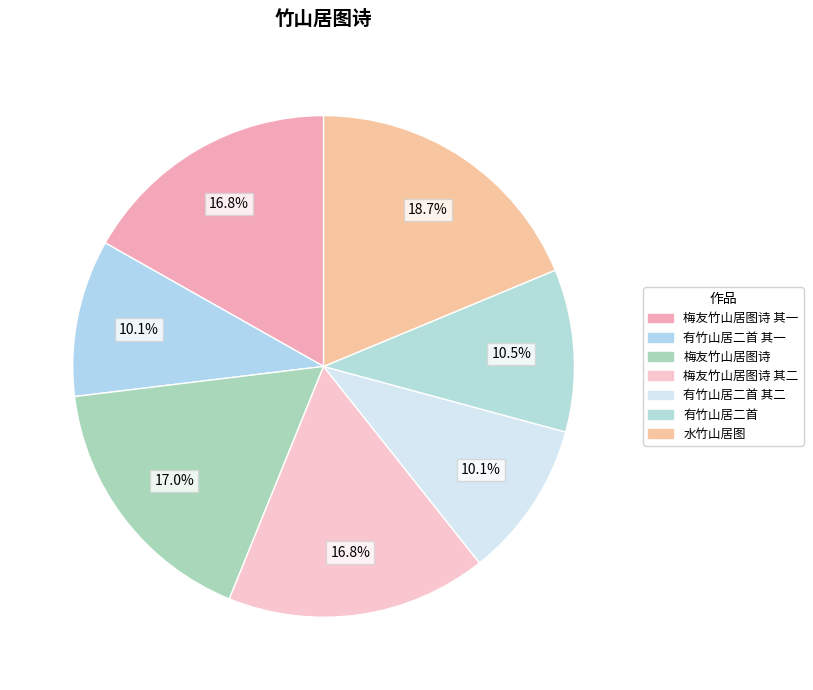

What is the largest slice in the pie chart?

水竹山居图